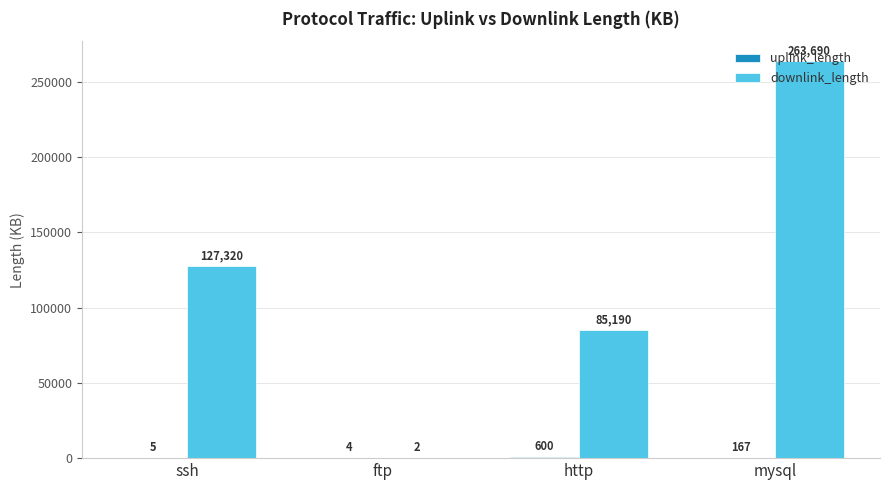

Which label corresponds to the largest value in the chart?

mysql